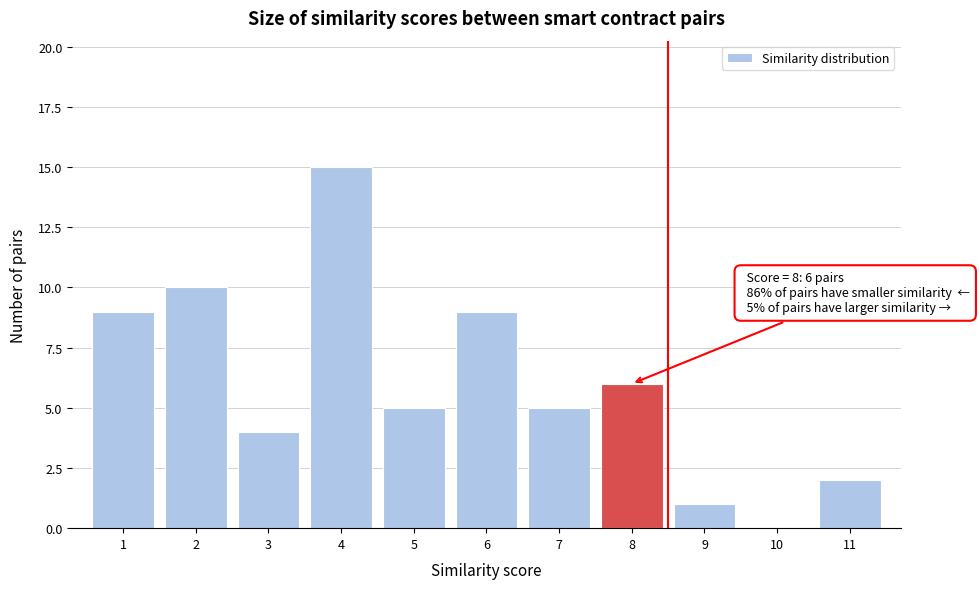

Which range on the x-axis has the tallest bar?

3.5 to 4.5